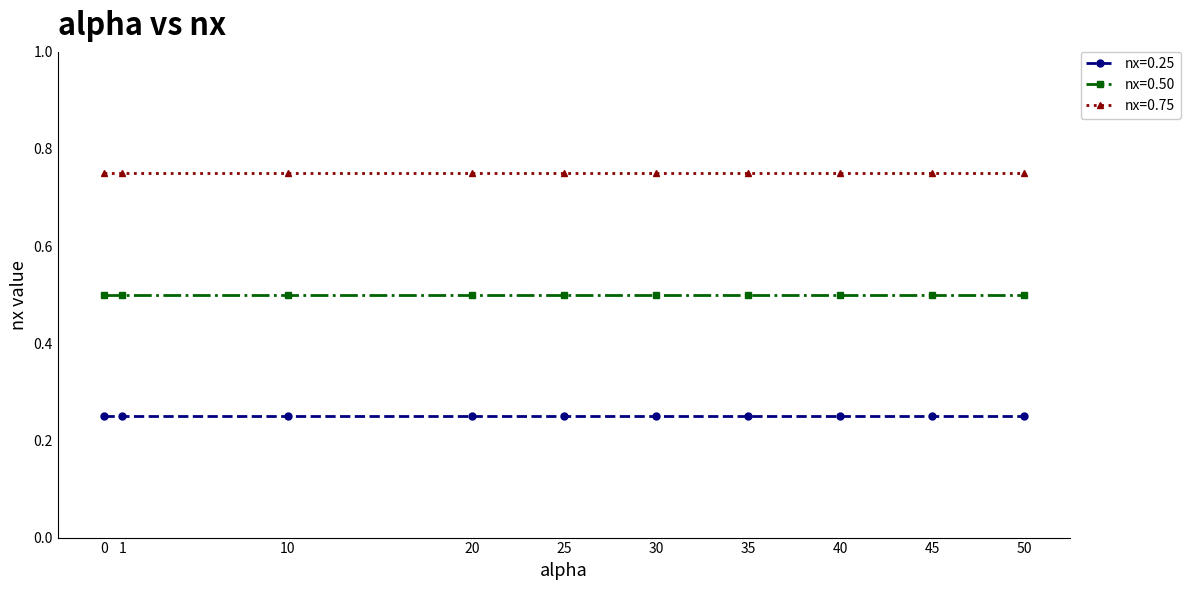

What is the spread (max minus min) of values at 10?

0.5